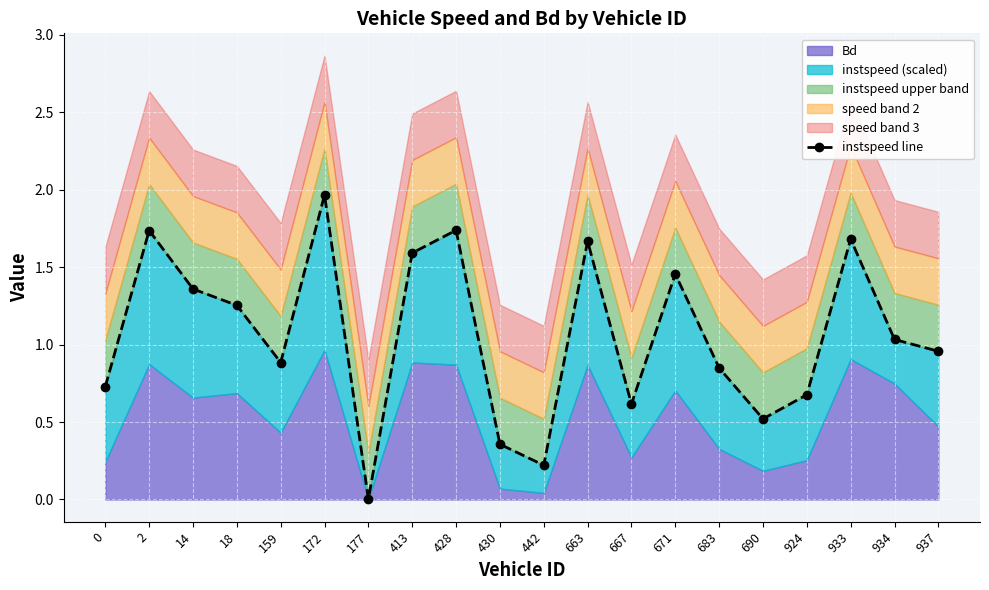

True or false: there are more than 1 points higher than both neighbors.

True